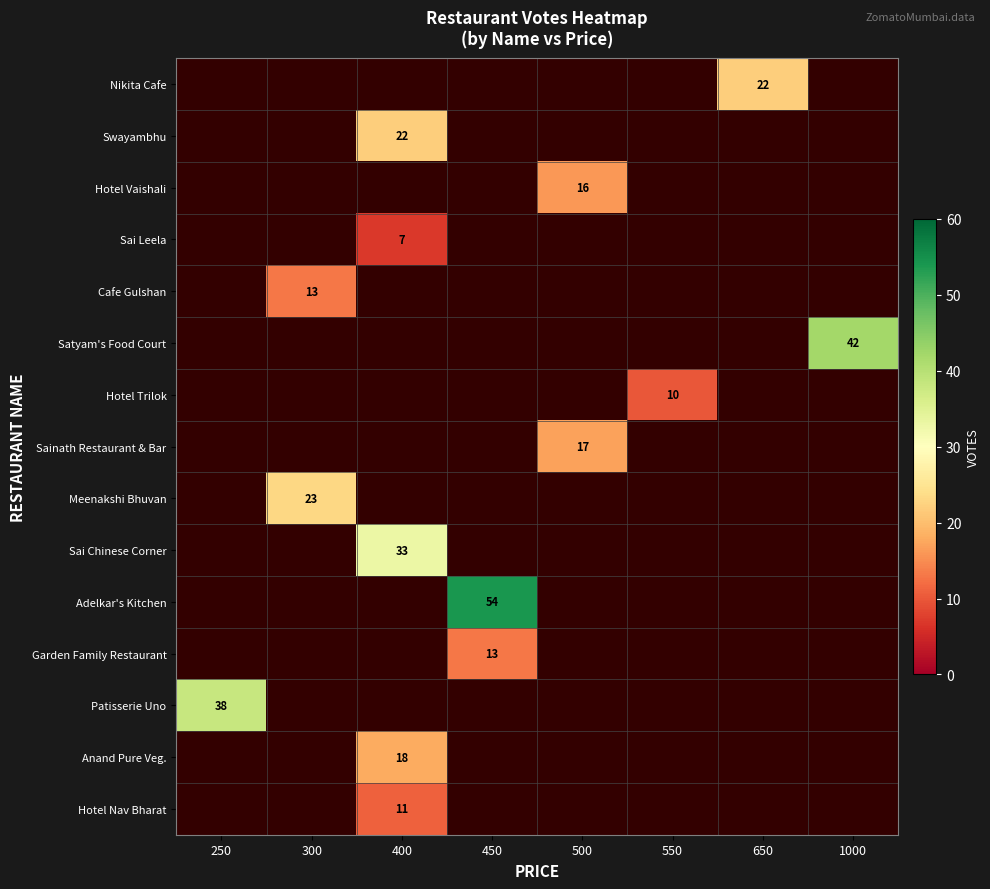

How many distinct data groups are displayed?

15